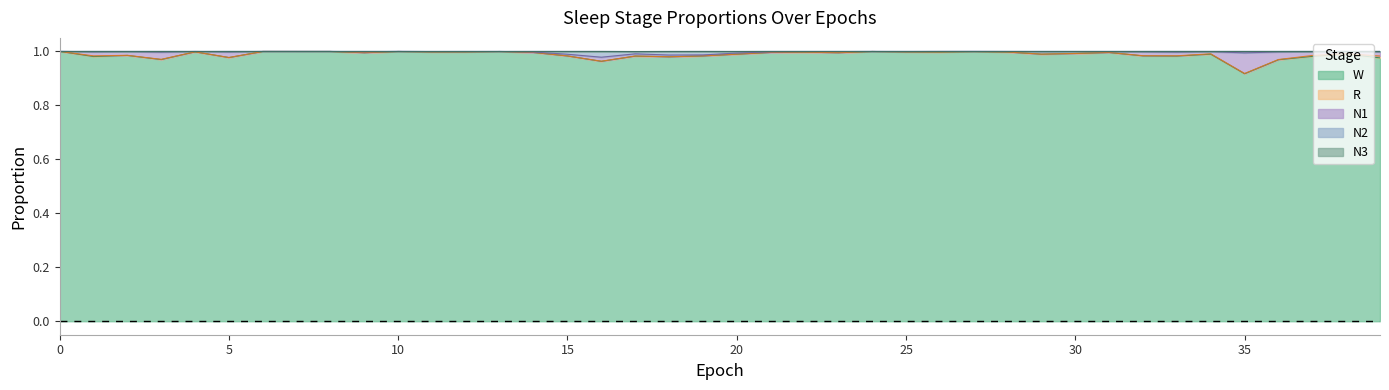

Between 16 and 31, which is larger?

31